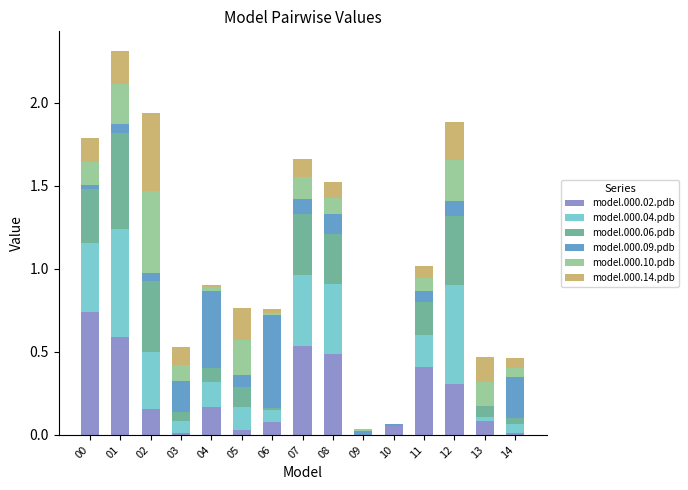

How many categories are shown in the chart?

15